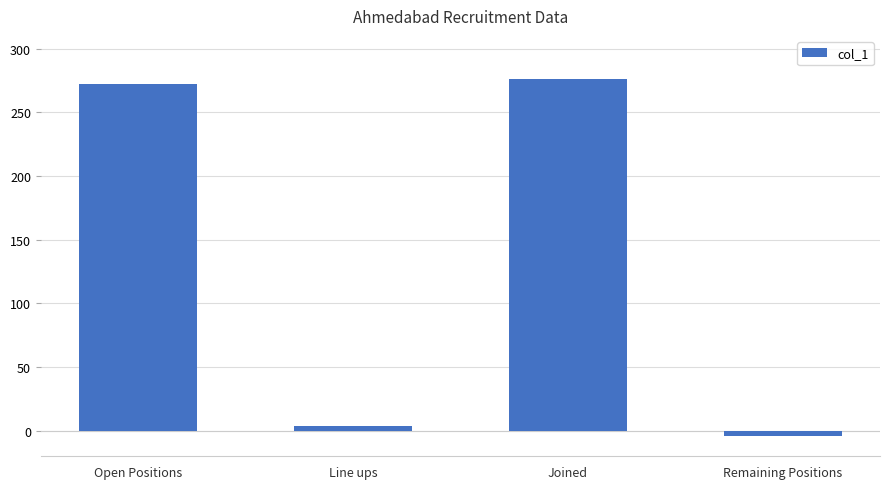

List the labels in order of value, smallest first.

Remaining Positions, Line ups, Open Positions, Joined